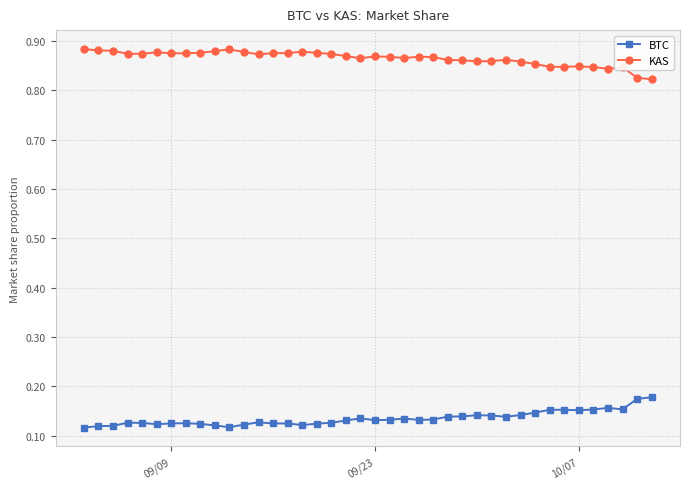

True or false: BTC has more than 2 points higher than both neighbors.

True